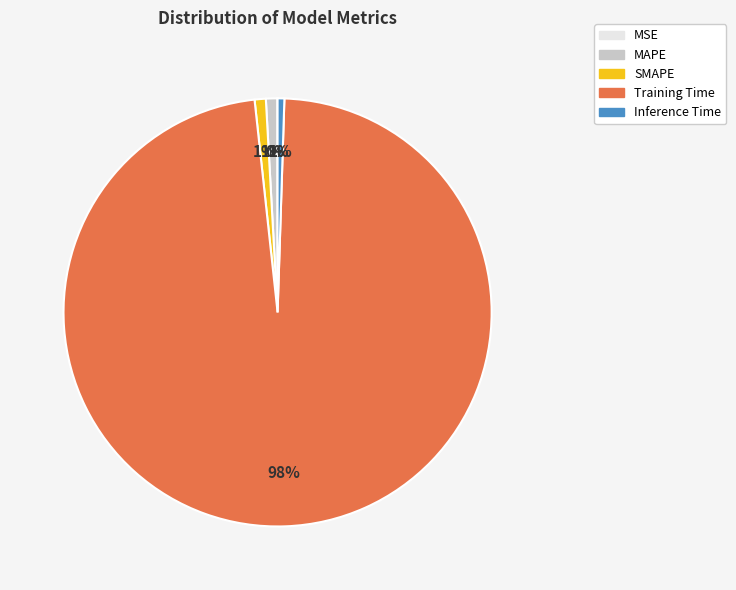

True or false: Inference Time accounts for 15% of the total.

False